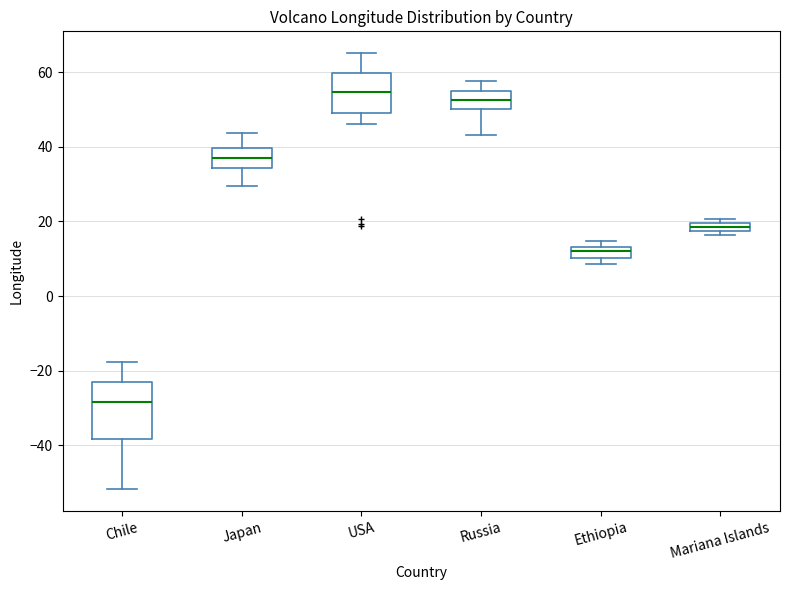

Which box's median line is the highest?

USA